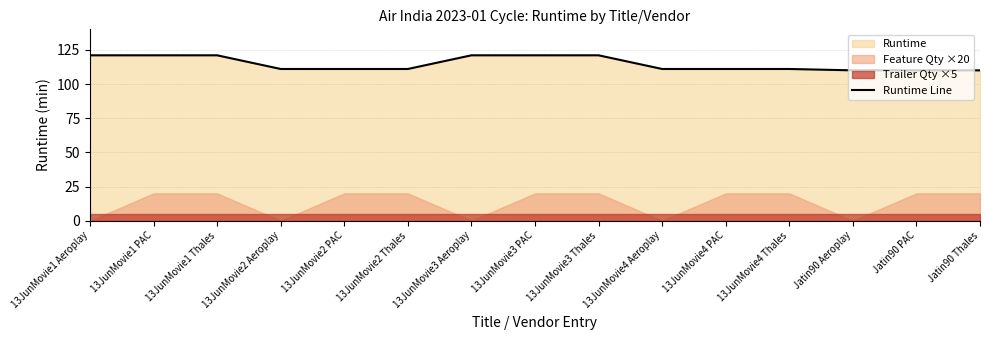

List the labels in order of value, largest first.

13JunMovie1 Aeroplay, 13JunMovie1 PAC, 13JunMovie1 Thales, 13JunMovie3 Aeroplay, 13JunMovie3 PAC, 13JunMovie3 Thales, 13JunMovie2 Aeroplay, 13JunMovie2 PAC, 13JunMovie2 Thales, 13JunMovie4 Aeroplay, 13JunMovie4 PAC, 13JunMovie4 Thales, Jatin90 Aeroplay, Jatin90 PAC, Jatin90 Thales